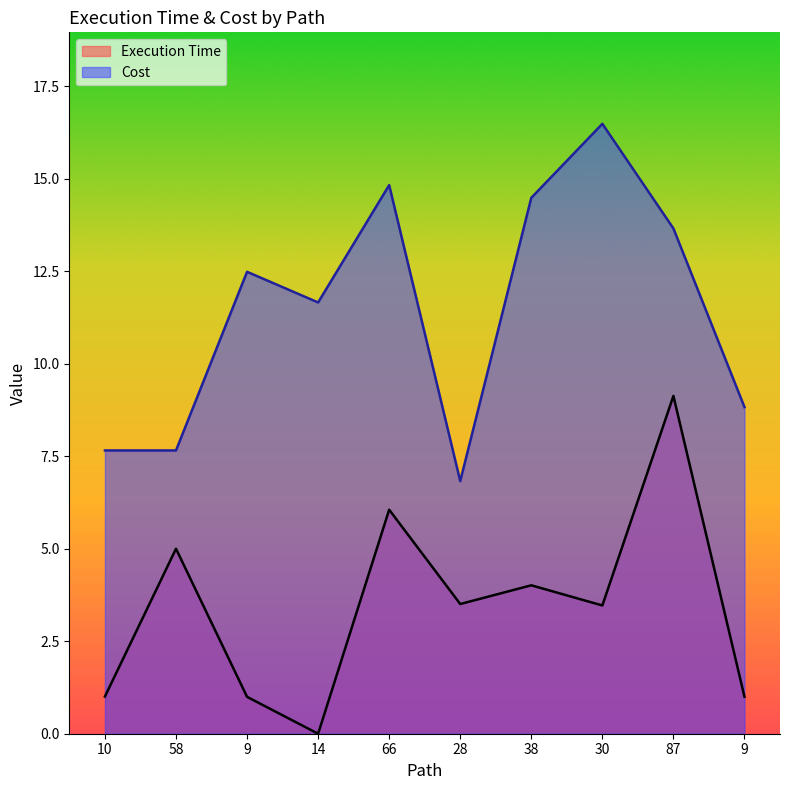

What is the label of the 1st point from the left?

10